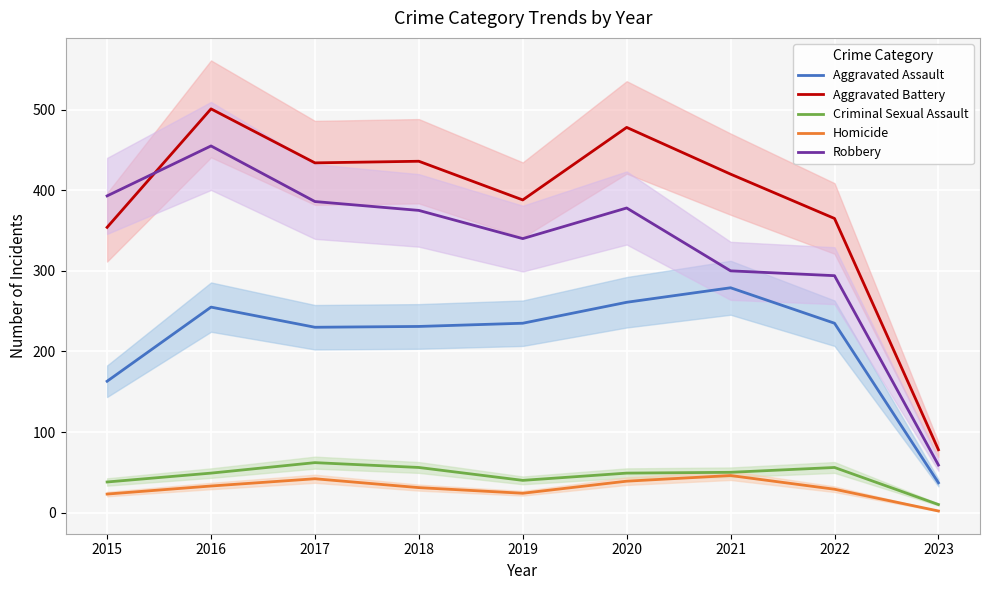

True or false: Criminal Sexual Assault and Robbery cross at least once.

False